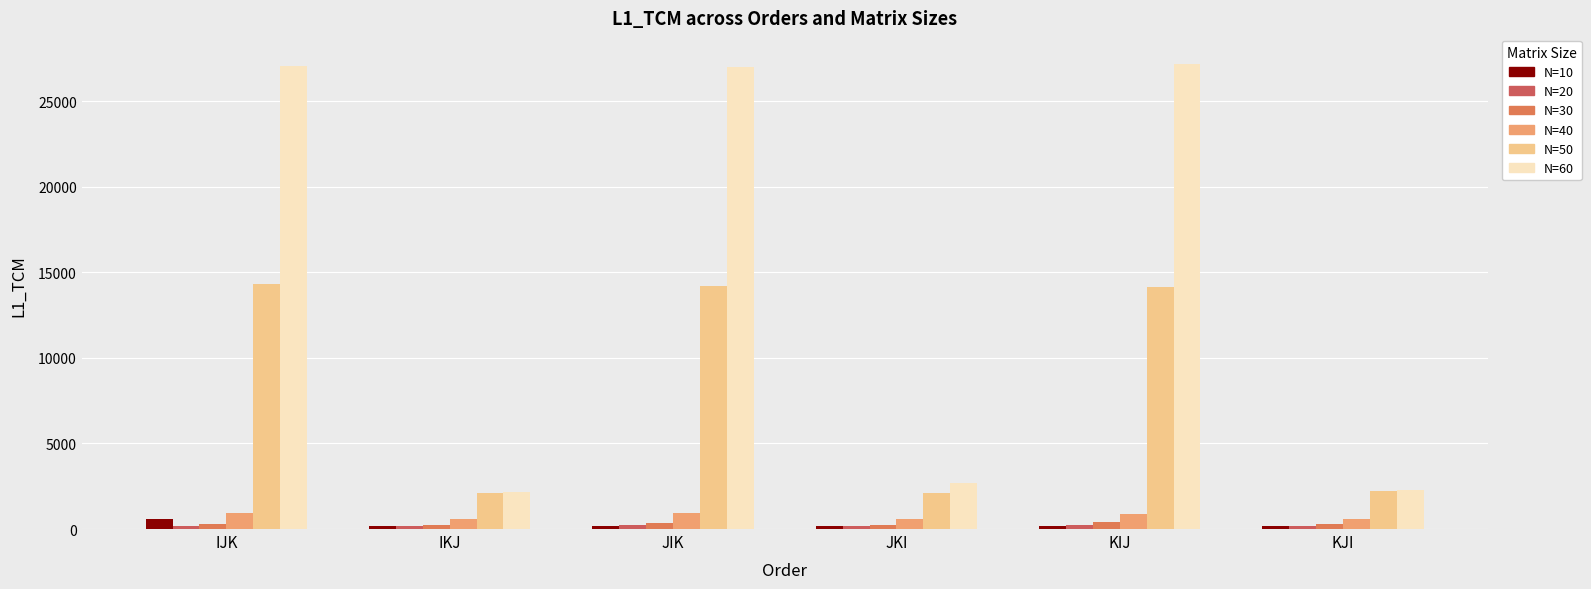

Which label corresponds to the smallest value in the chart?

KIJ